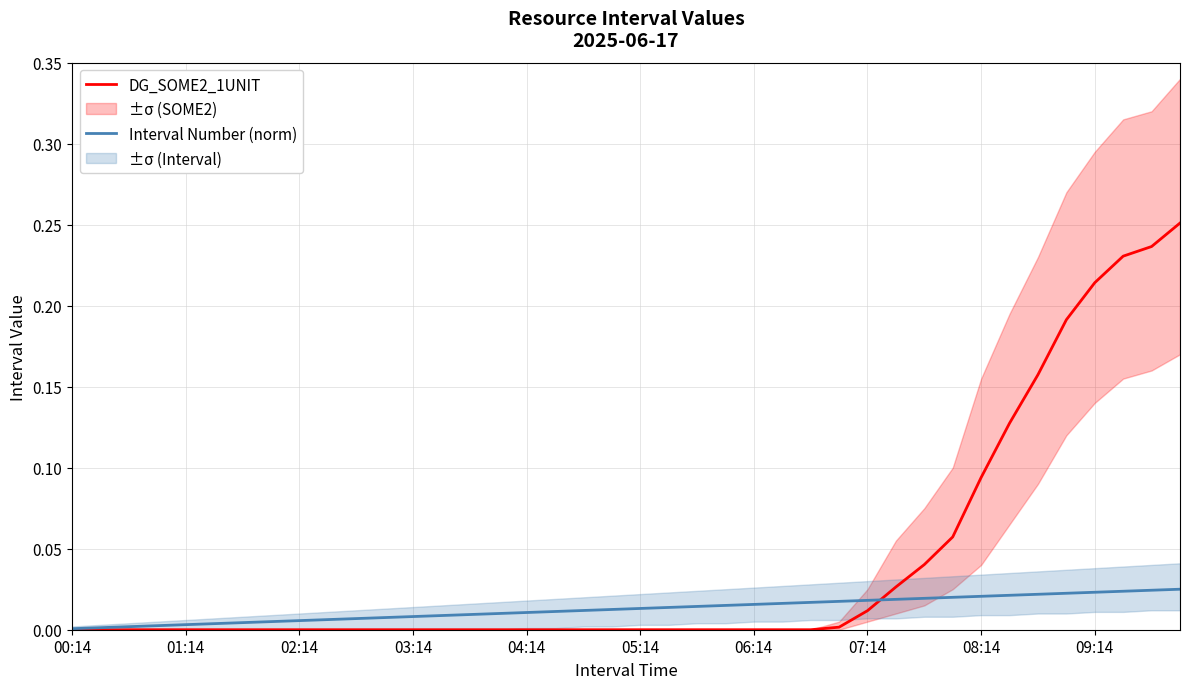

Between 33 and 17, which is larger?

33